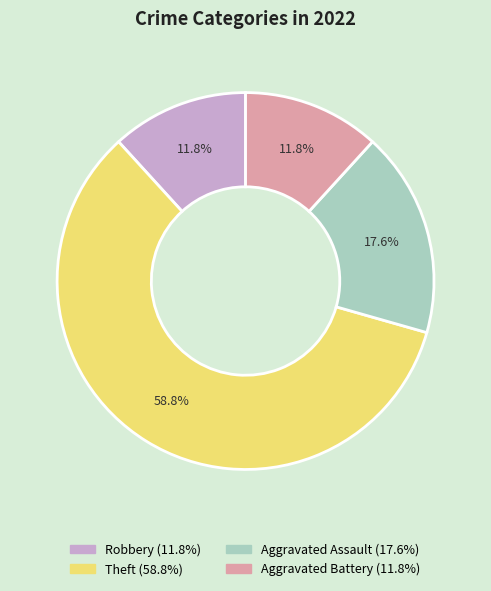

Which slice is the largest?

Theft